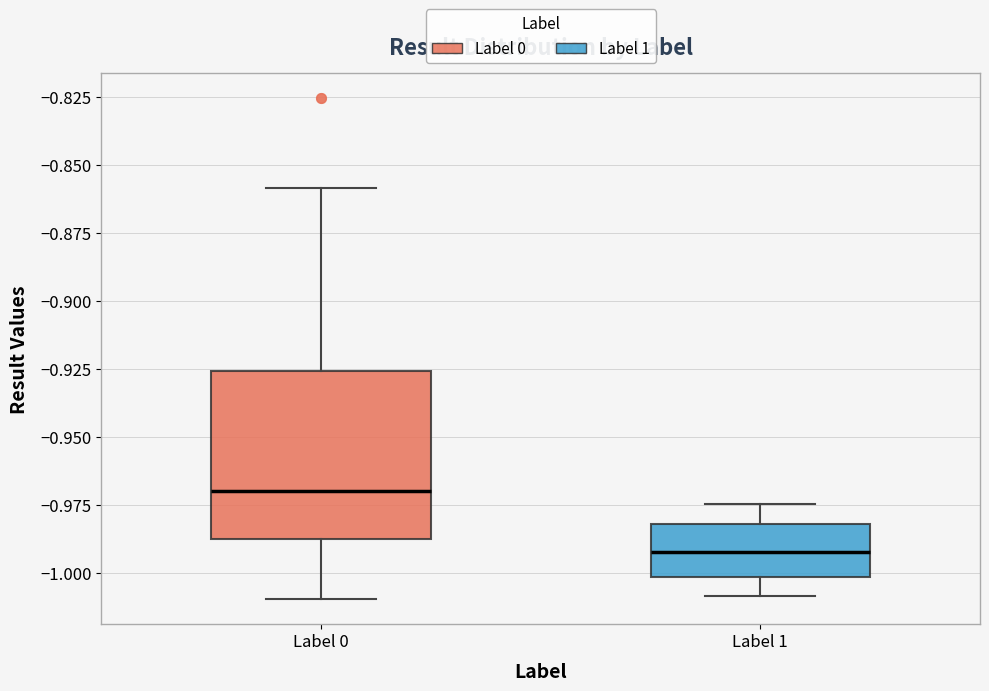

Which box is the tallest, from its lower edge to its upper edge?

Label 0